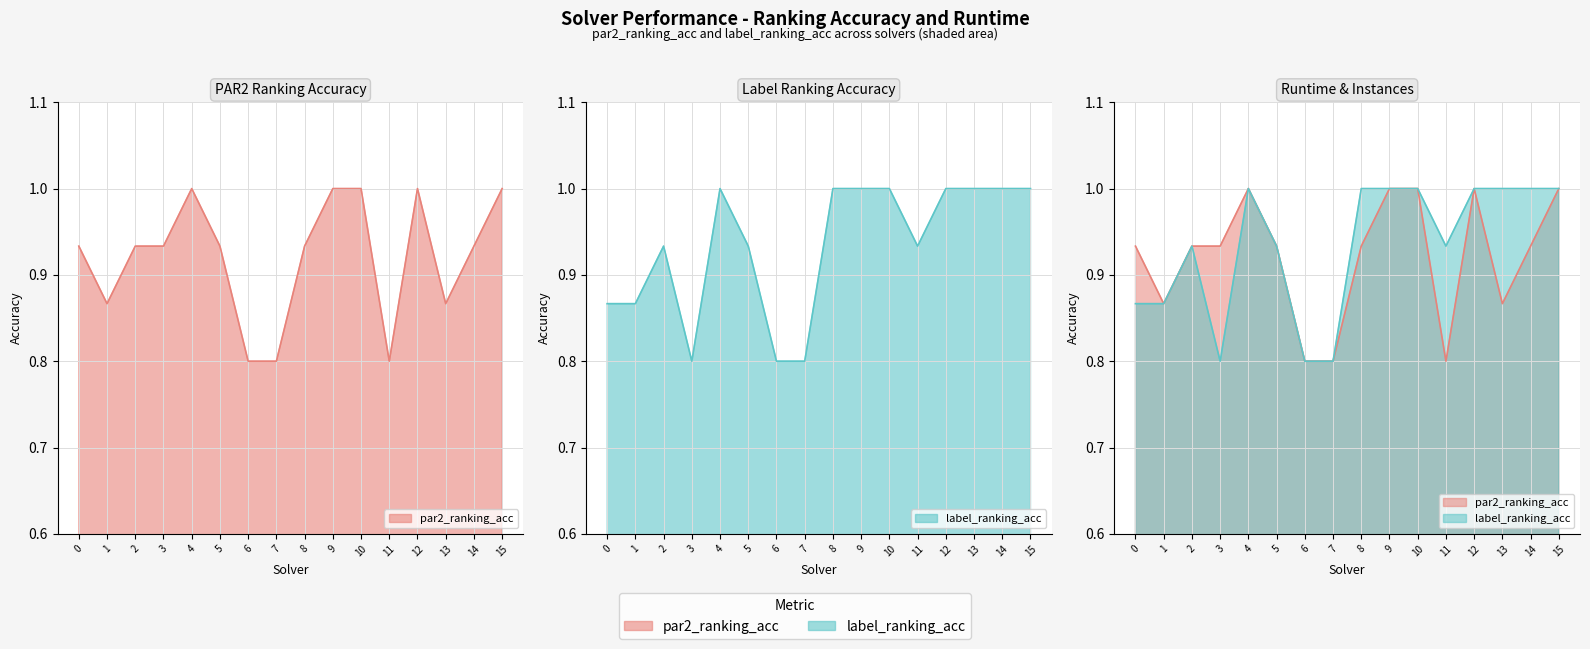

True or false: label_ranking_acc and par2_ranking_acc cross at least once.

False